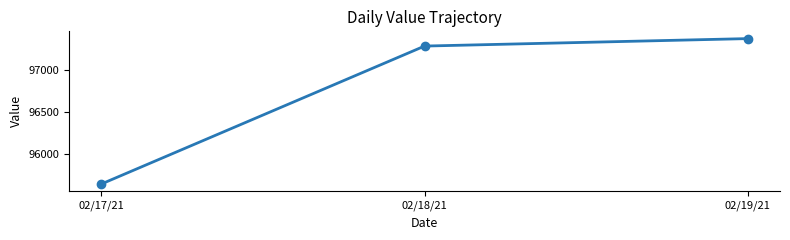

Rank the categories by value from highest to lowest.

02/19/21, 02/18/21, 02/17/21